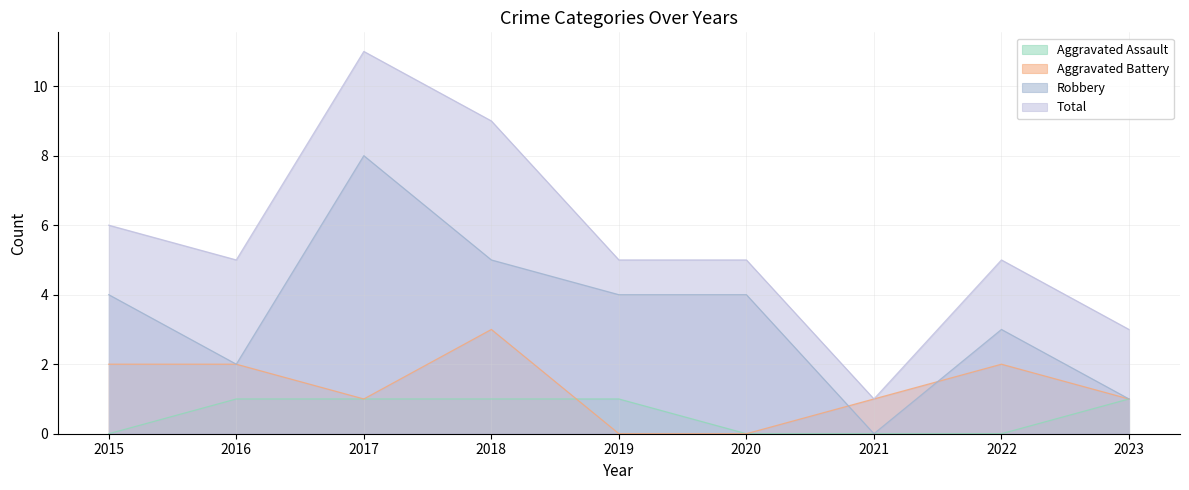

At which label does Aggravated Battery reach its minimum?

2019